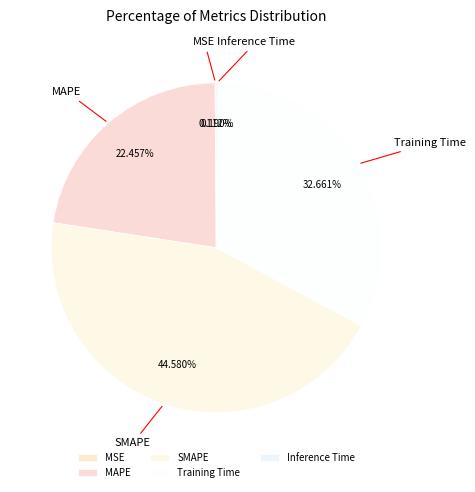

Which slice is the largest?

SMAPE